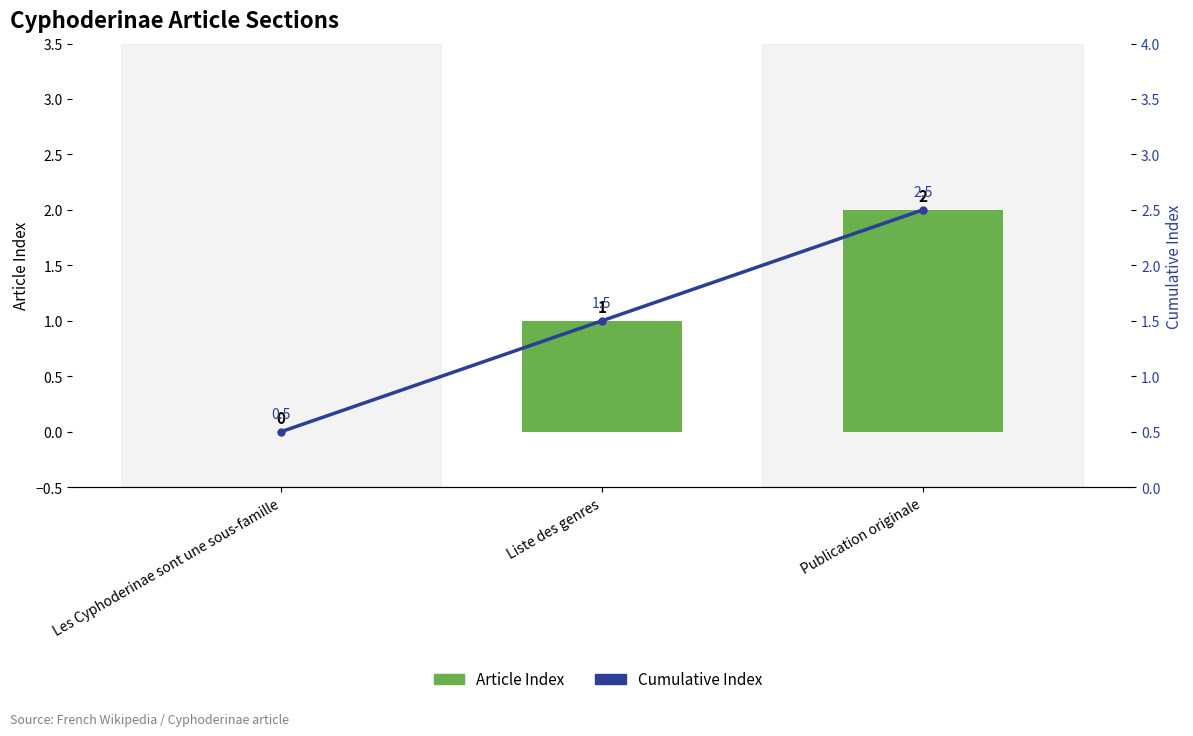

What is the sum of the Cumulative Index values at Publication originale and Liste des genres?

4.0